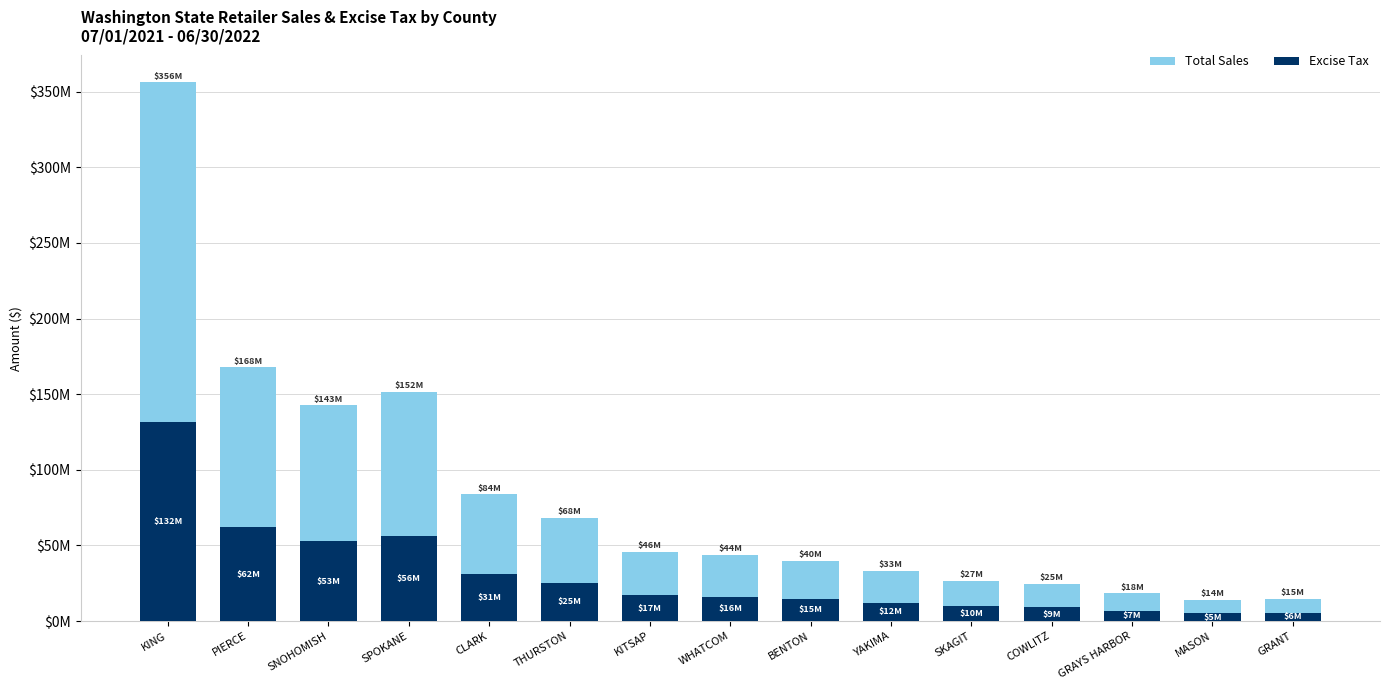

Between PIERCE and SKAGIT, which is larger?

PIERCE